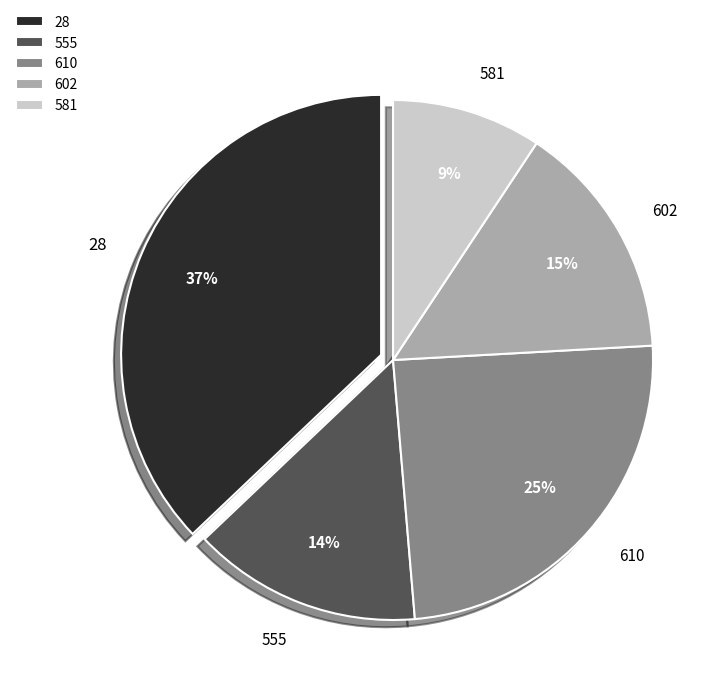

Between 555 and 581, which is larger?

555